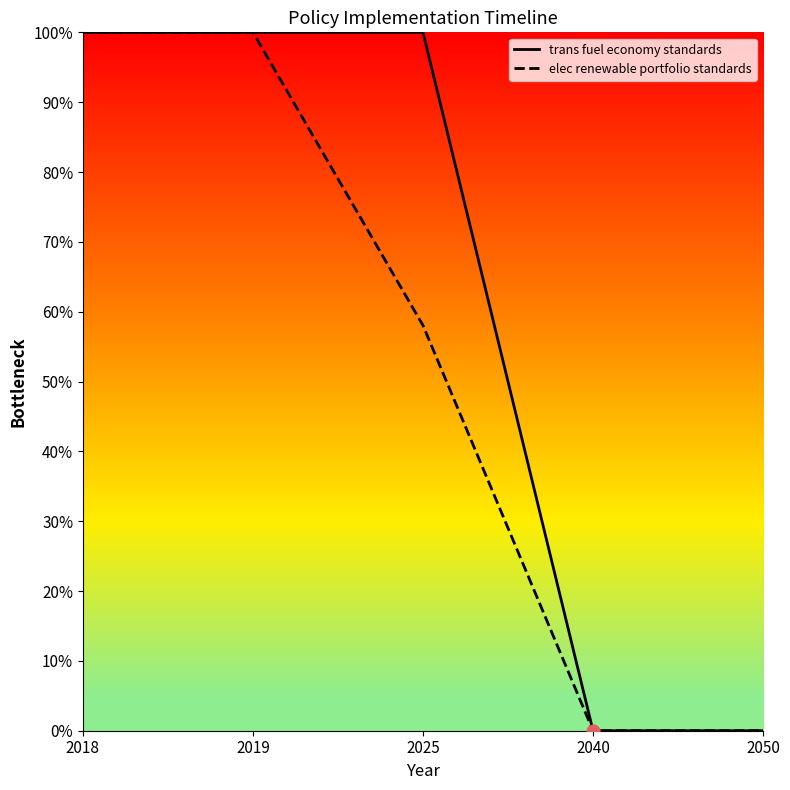

At how many categories does at least one series exceed 0?

3